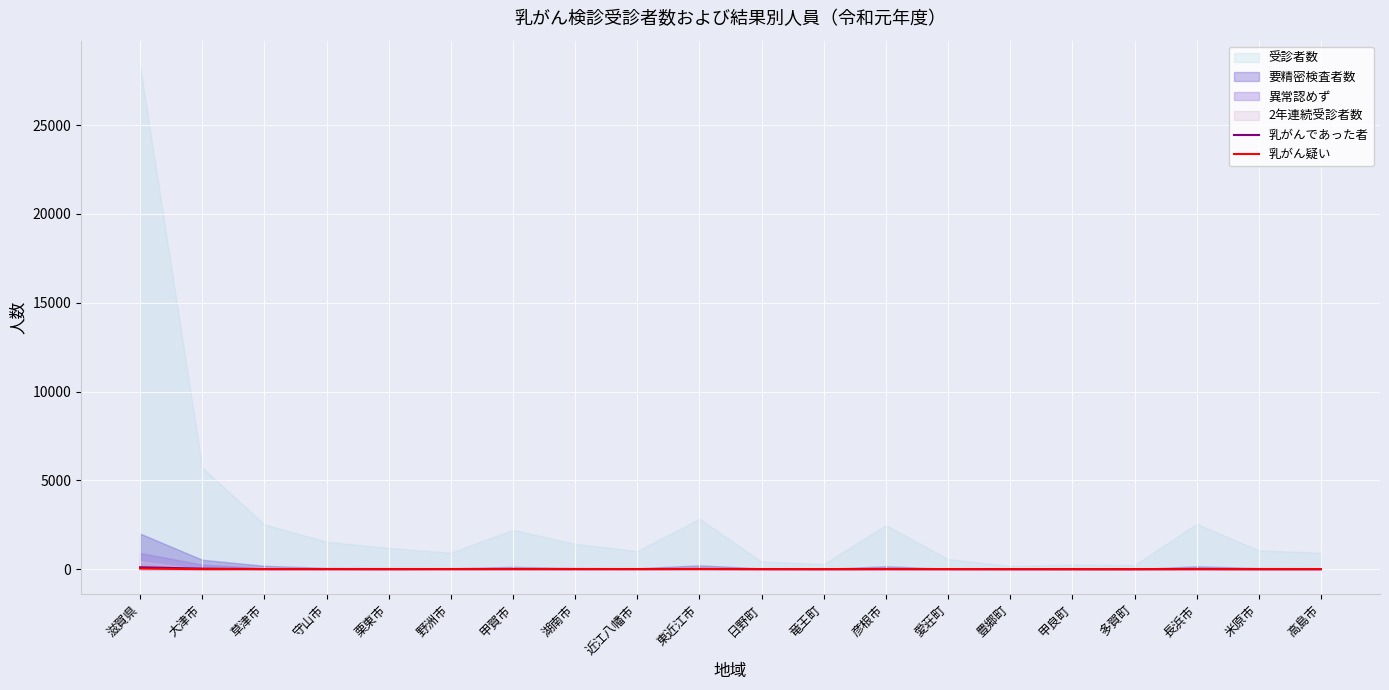

The 乳がんであった者 series shows 0 at 高島市. True or false?

True